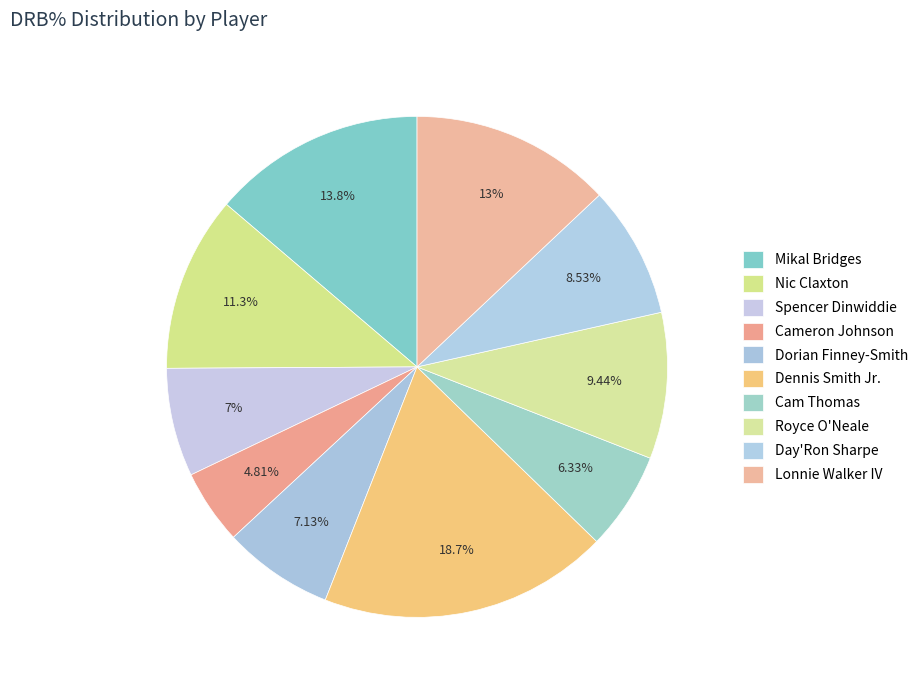

What percentage is the Royce O'Neale slice, to the nearest percent?

9%